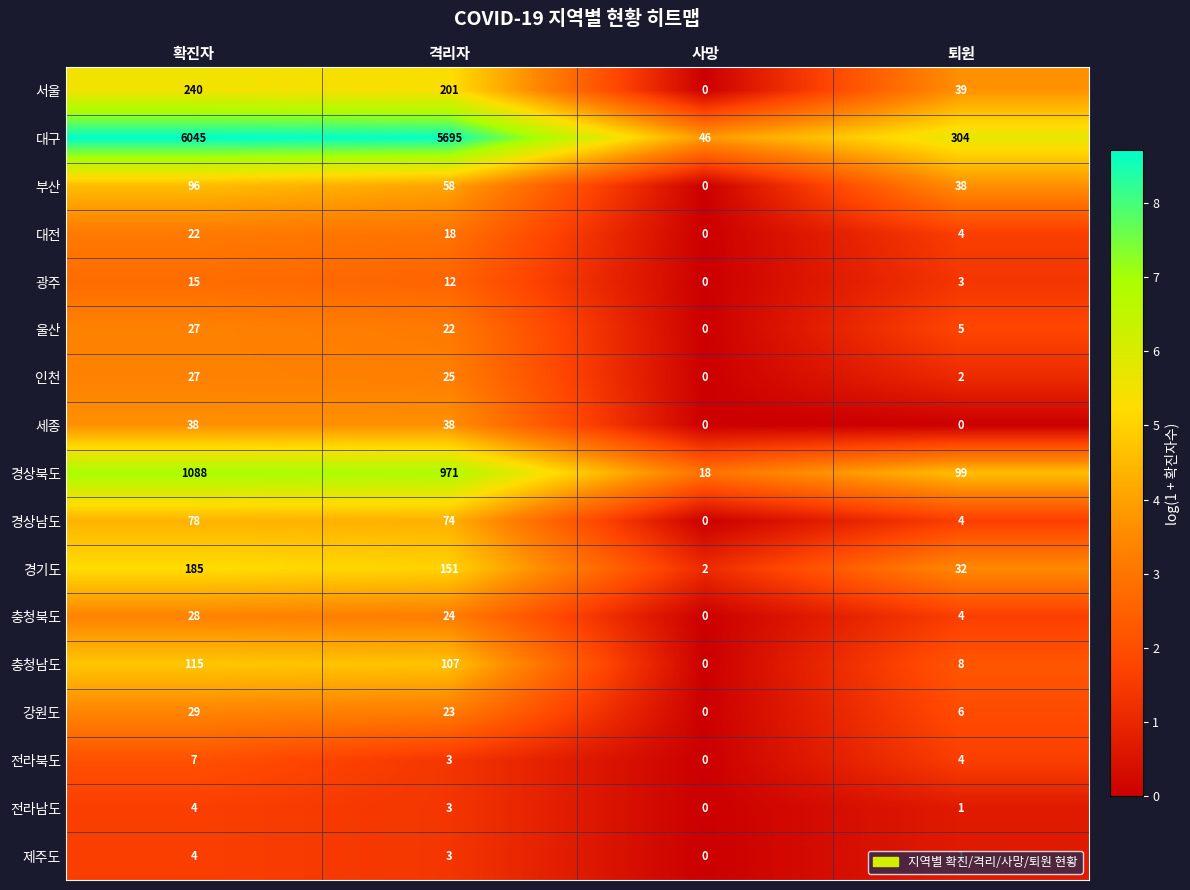

The value of 전라북도 at 확진자 is 11. True or false?

False